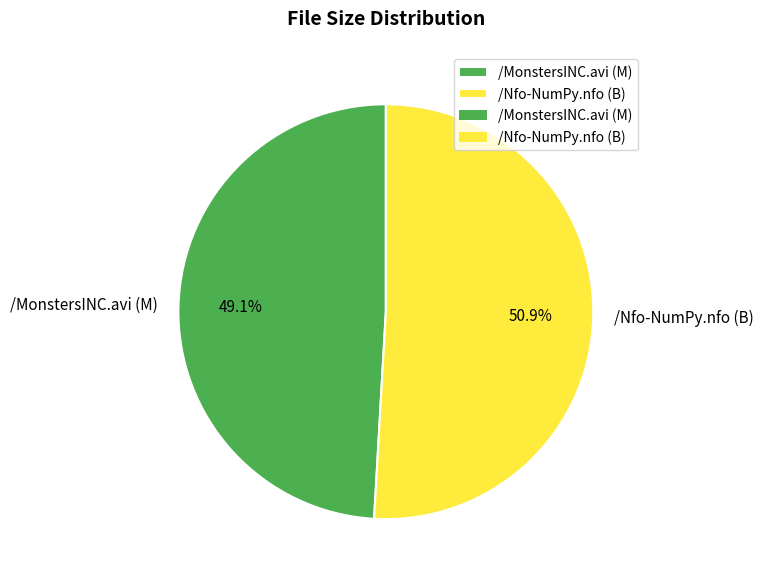

Rank the categories by value from highest to lowest.

/Nfo-NumPy.nfo (B), /MonstersINC.avi (M)